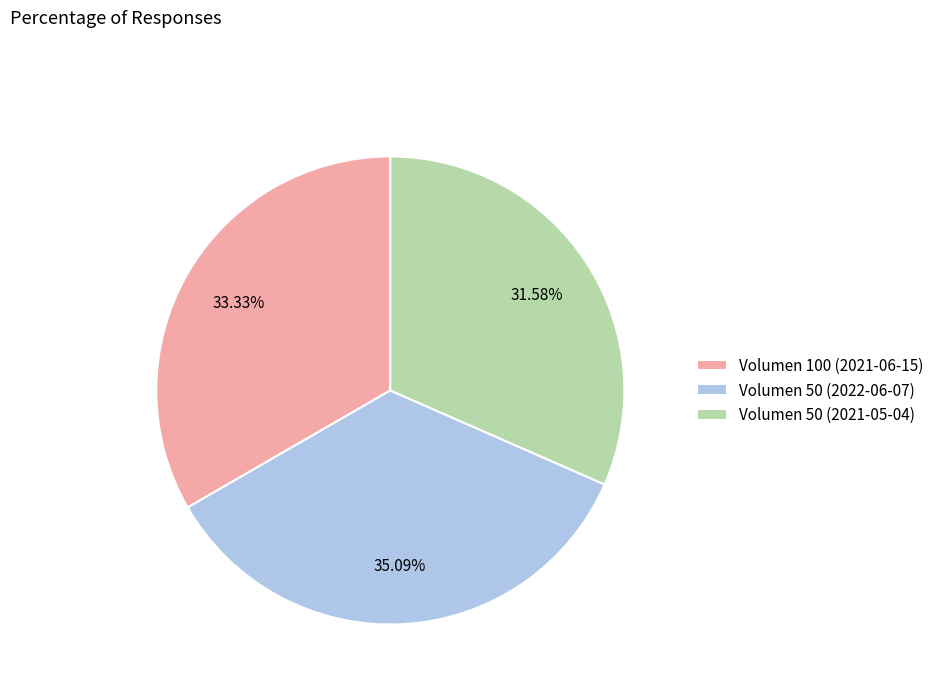

True or false: Volumen 50 (2022-06-07) accounts for 48% of the total.

False